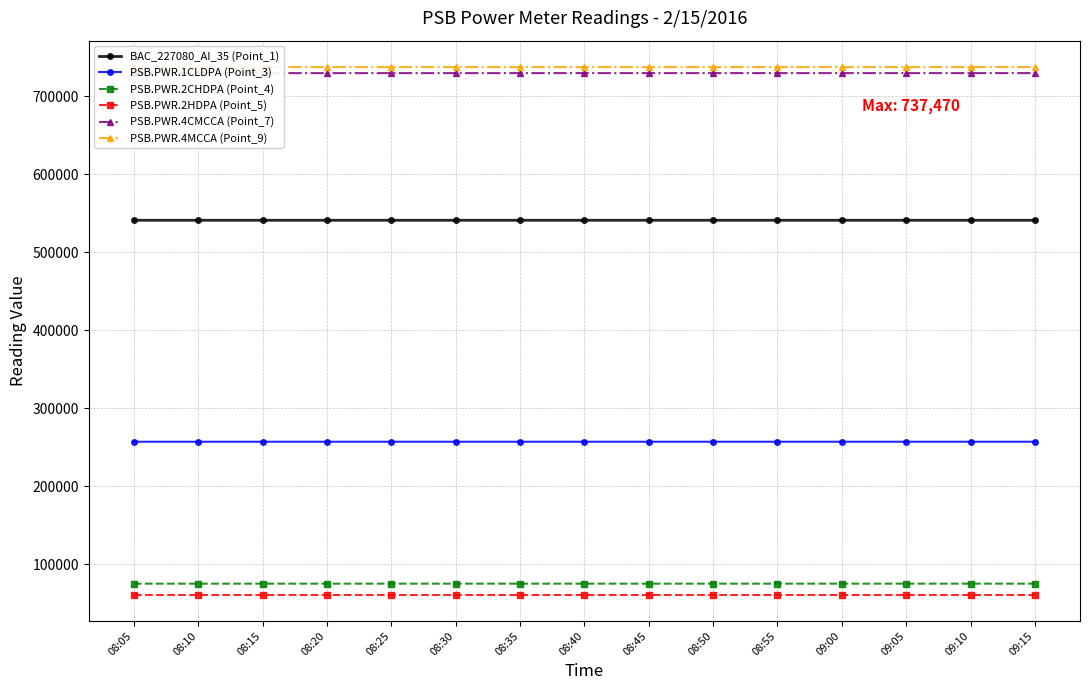

What is the difference between the maximum and minimum values in the PSB.PWR.2CHDPA (Point_4) series?

12